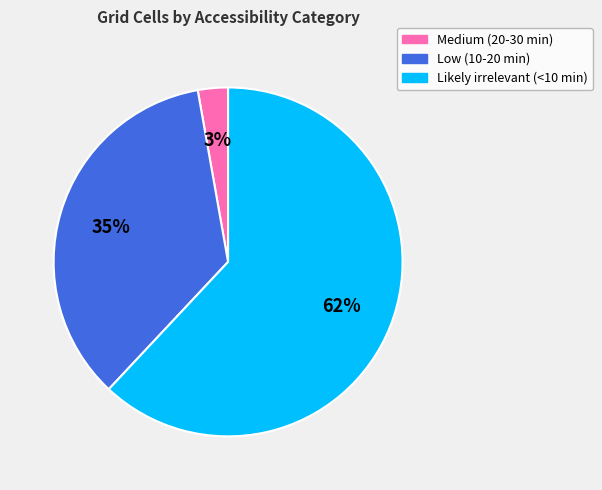

Combined, do Medium (20-30 min) and Likely irrelevant (<10 min) account for over 50%?

Yes